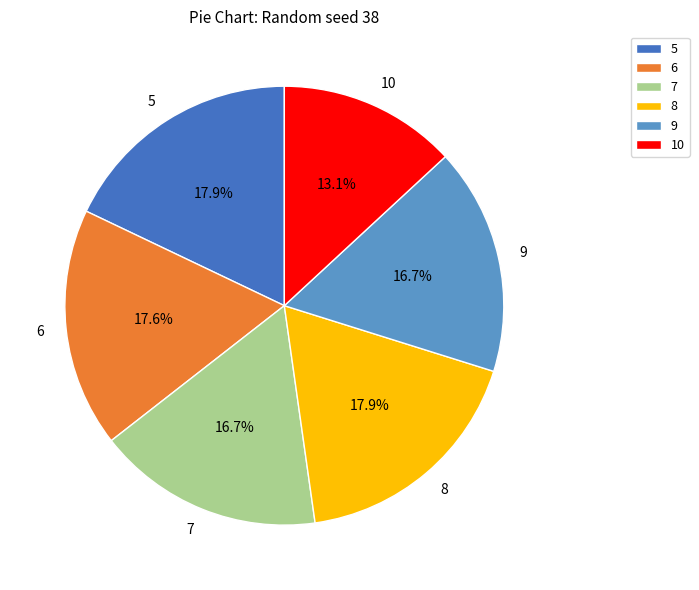

To the nearest percent, what is the difference between the 8 and 9 slice percentages?

1%